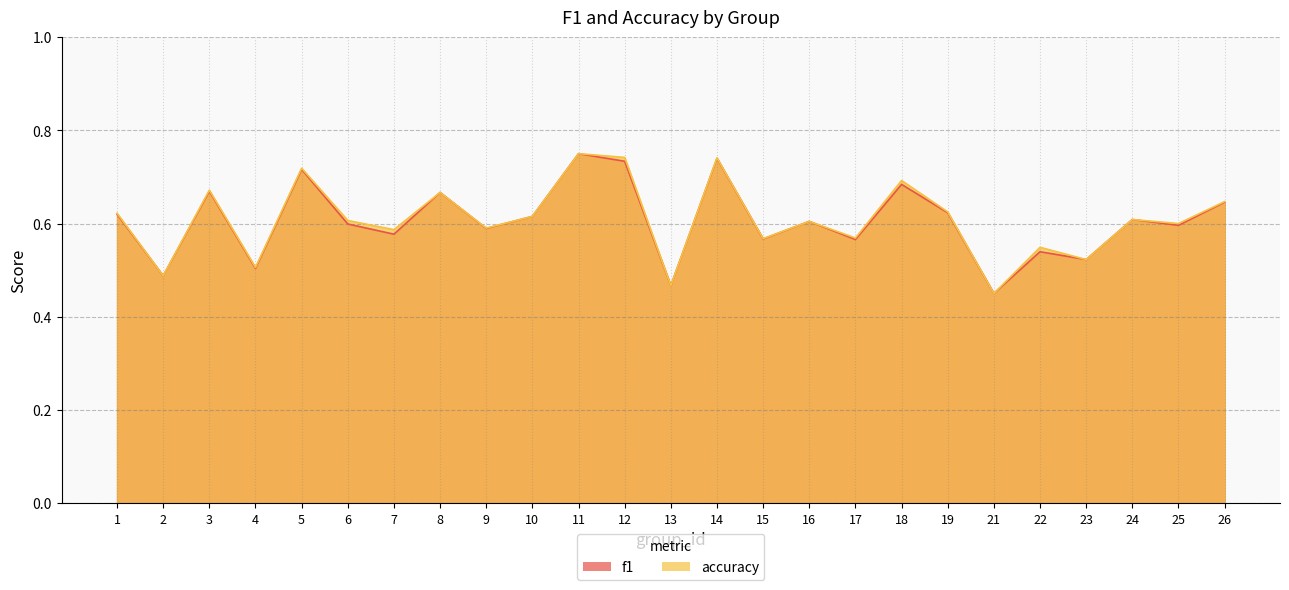

True or false: accuracy has more than 1 interior local peaks.

True